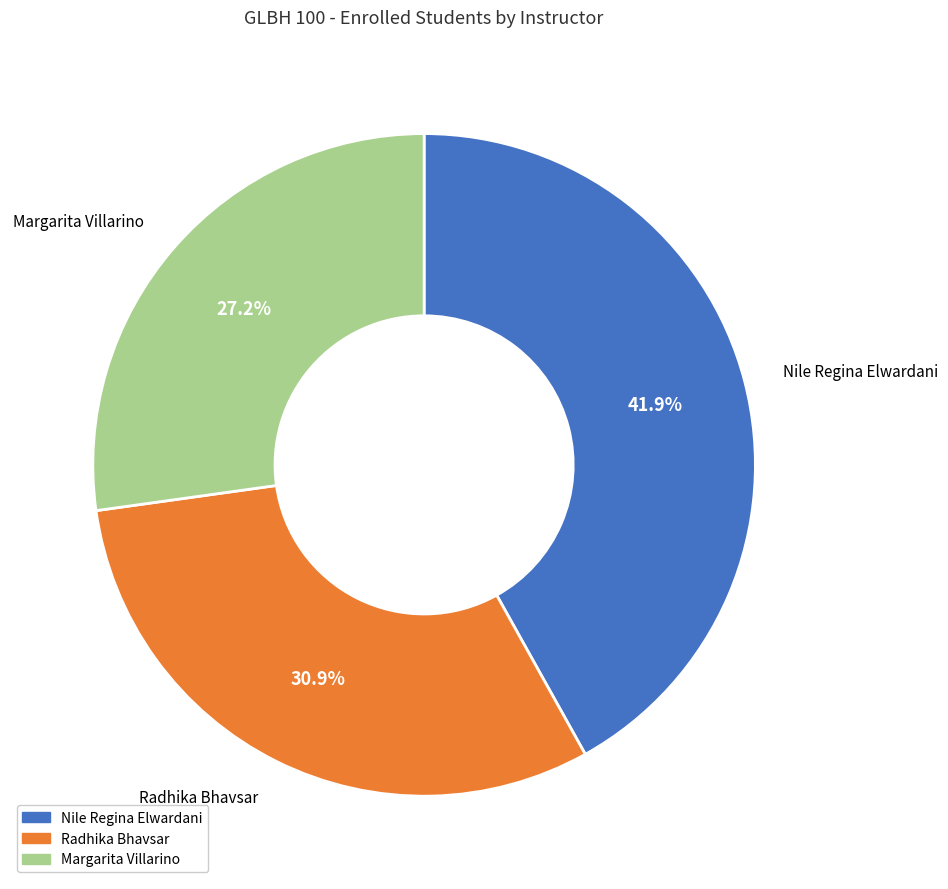

To the nearest percent, what portion does Margarita Villarino represent?

27%